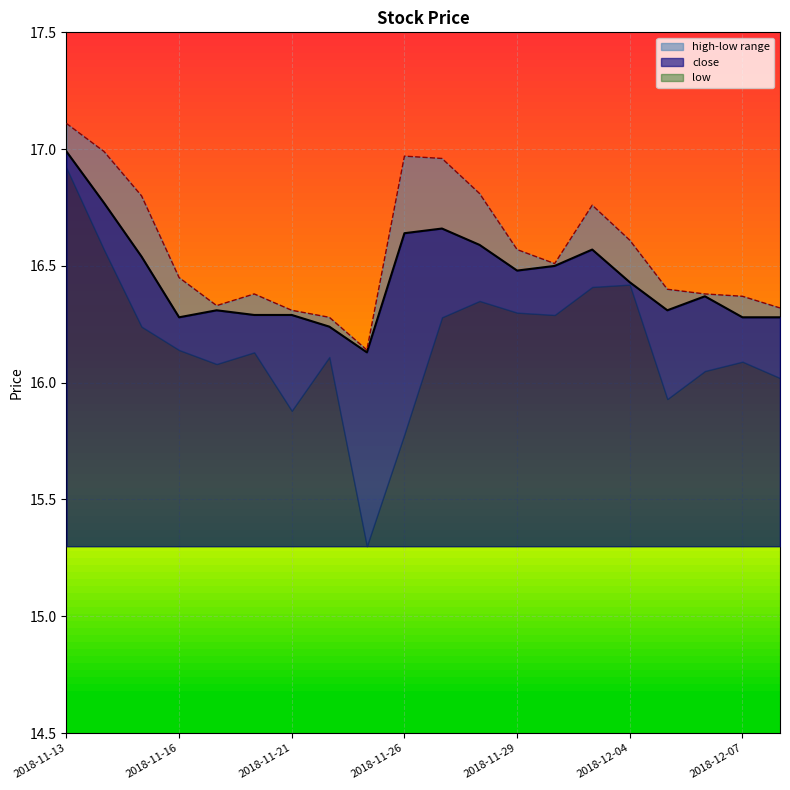

How many lines are shown in the chart?

2